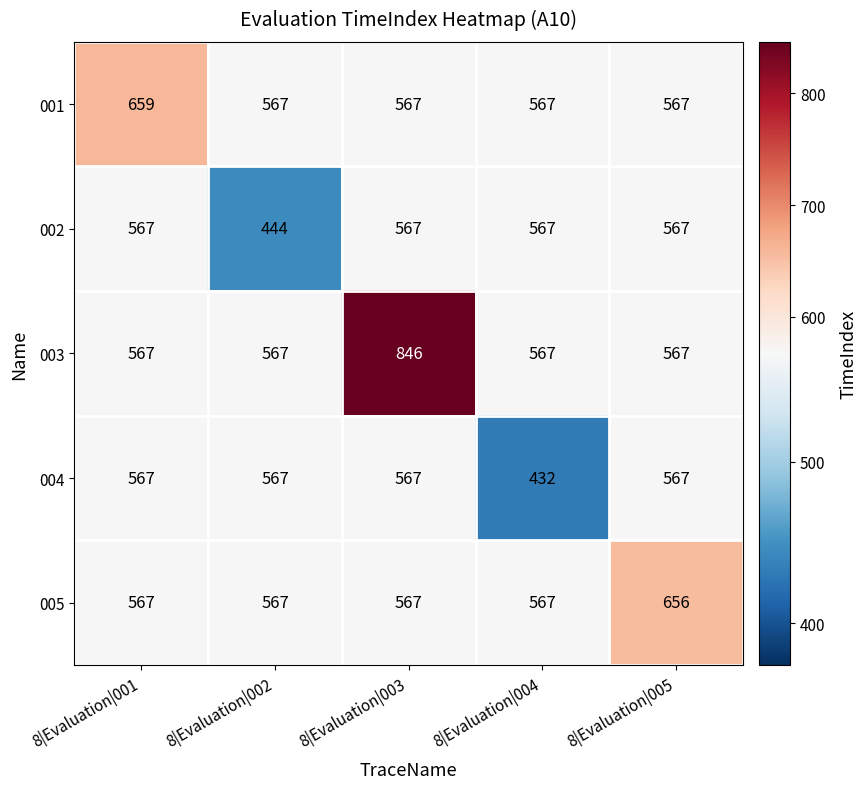

What is the sum of the 001 values at 8|Evaluation|002 and 8|Evaluation|005?

1134